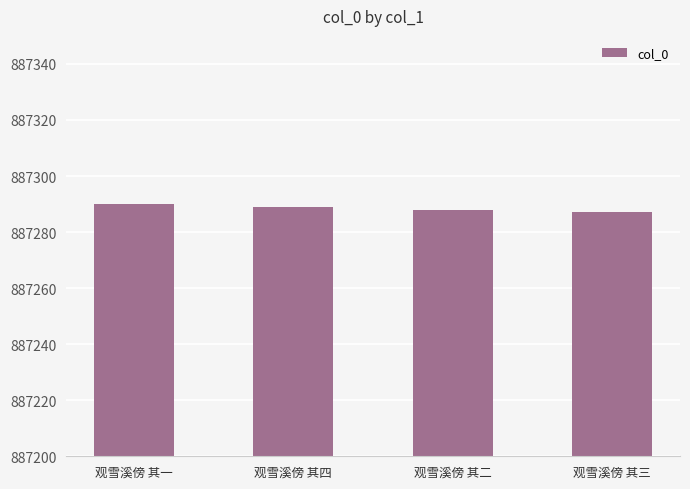

What is the label of the 3rd bar from the left?

观雪溪傍 其二